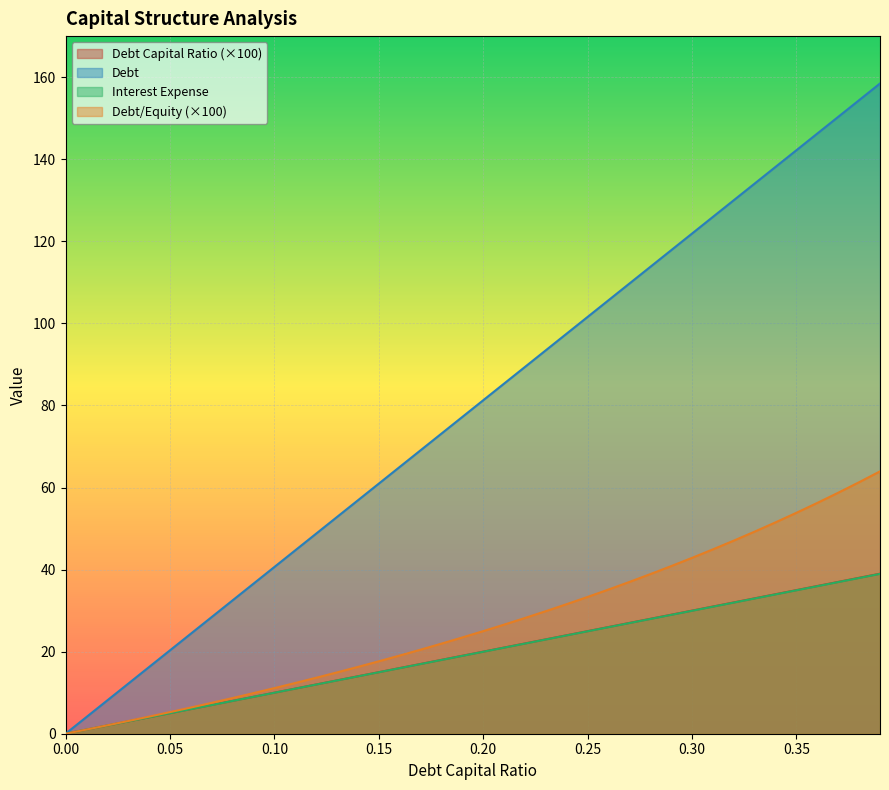

Does the chart display data point markers on the line(s)?

No